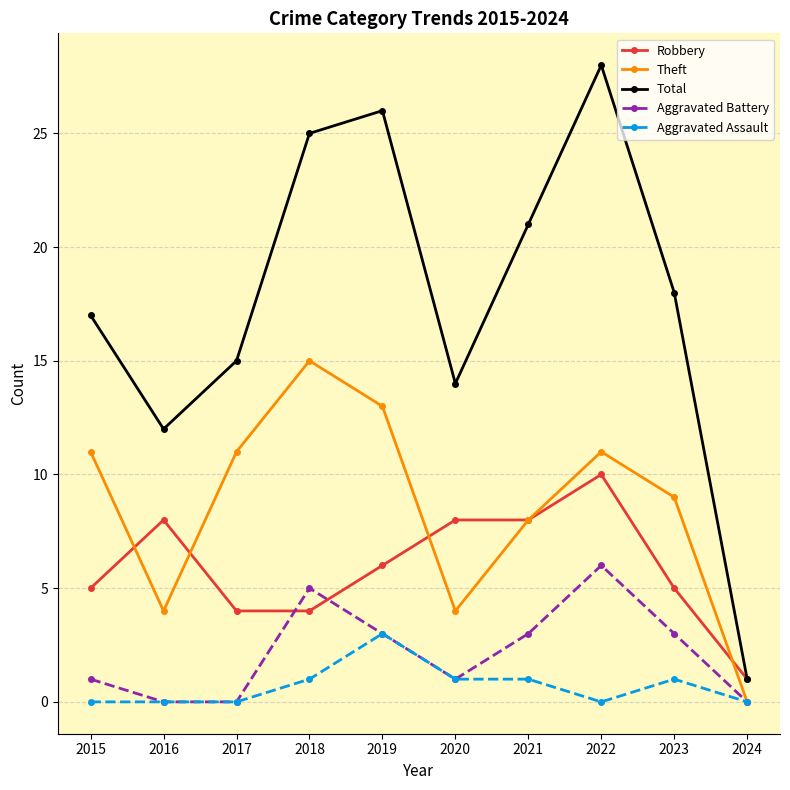

Reading left to right, extract all data points from this chart.

Robbery: 5	8	4	4	6	8	8	10	5	1
Theft: 11	4	11	15	13	4	8	11	9	0
Total: 17	12	15	25	26	14	21	28	18	1
Aggravated Battery: 1	0	0	5	3	1	3	6	3	0
Aggravated Assault: 0	0	0	1	3	1	1	0	1	0